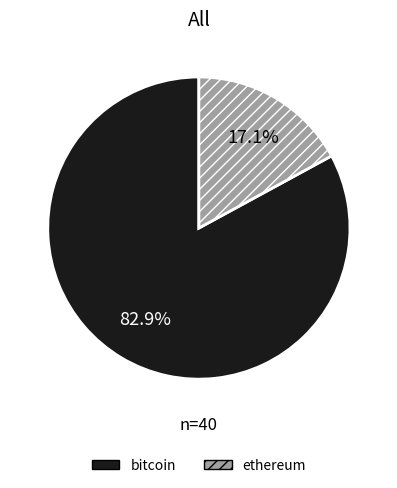

Which slice is the largest?

bitcoin